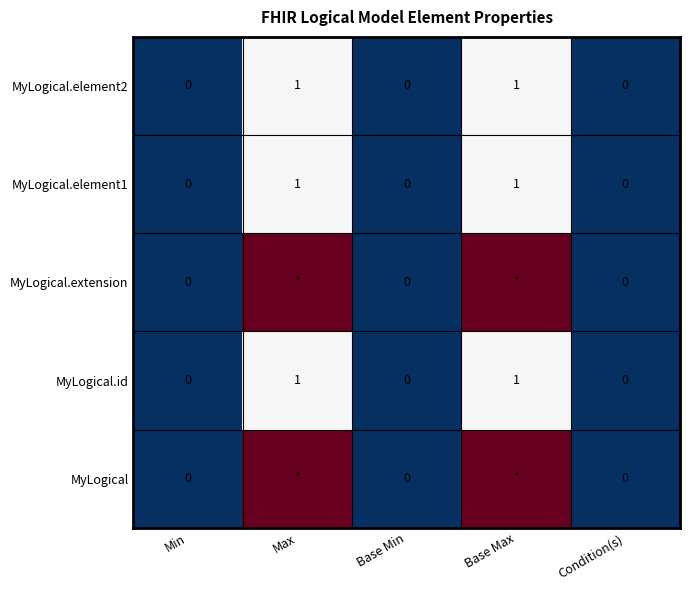

True or false: MyLogical.element2 has a value of -1 at Min.

False